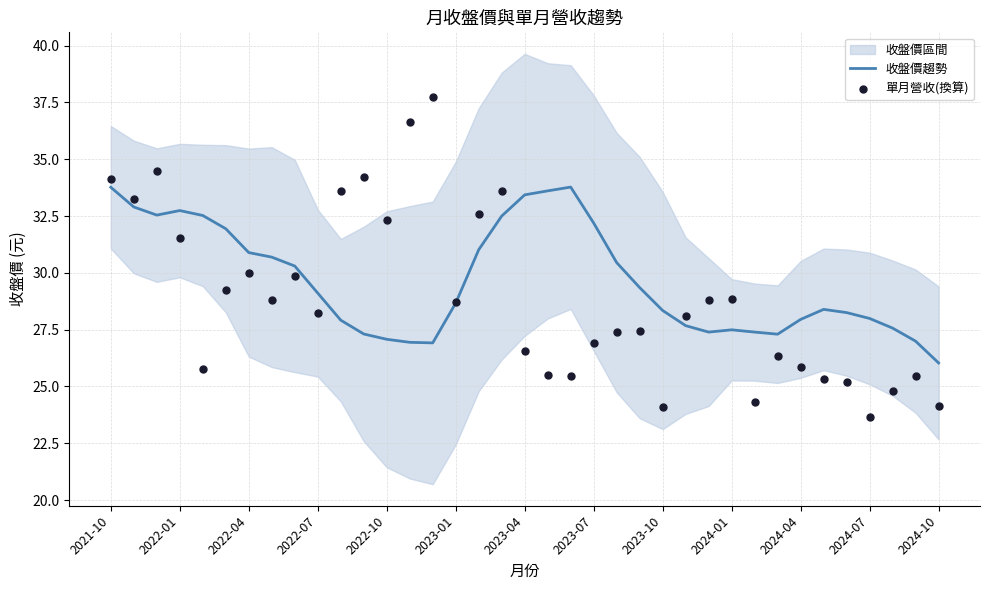

At which category is the sum across all series the highest?

2021-10